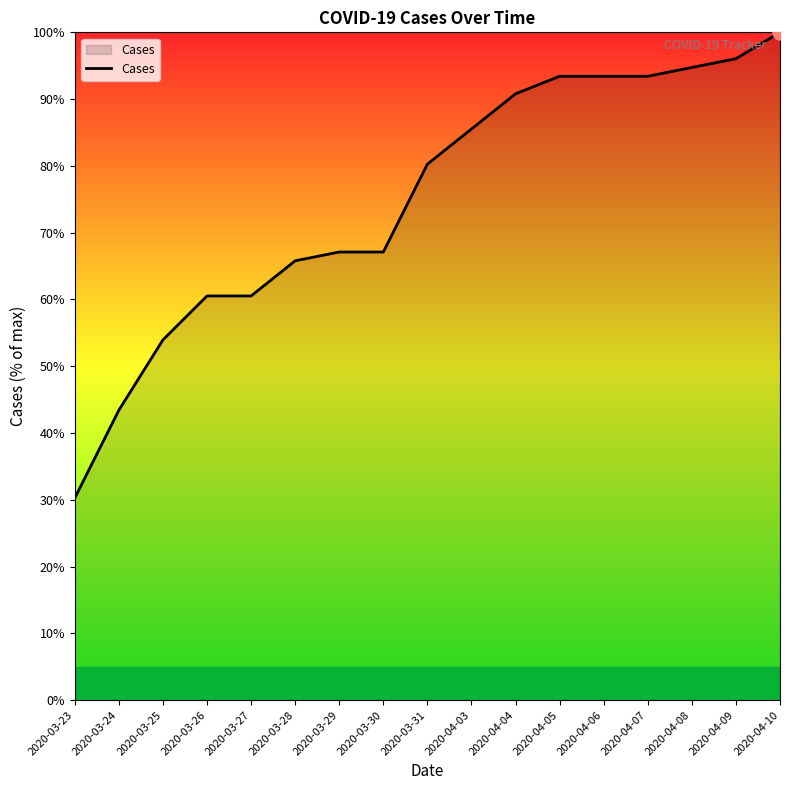

What is the ratio of the value at 2020-04-03 to the value at 2020-03-25?

1.6